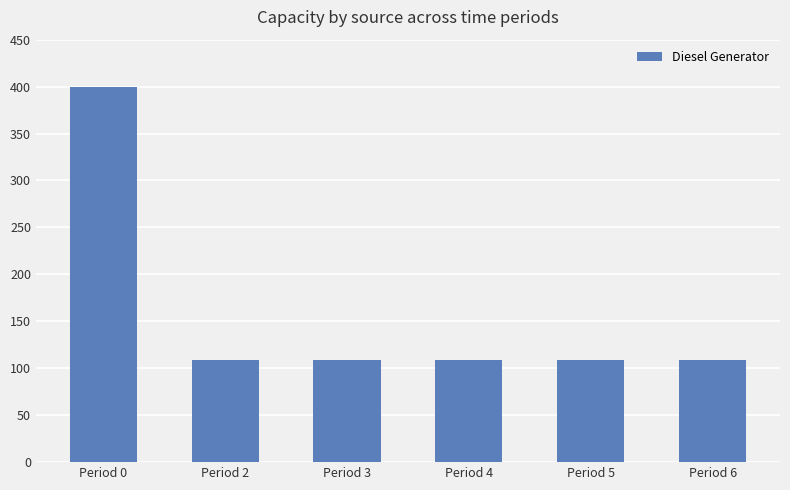

Reading left to right, transcribe all the data shown in this chart.

Period 0=400	Period 2=109	Period 3=109	Period 4=109	Period 5=109	Period 6=109